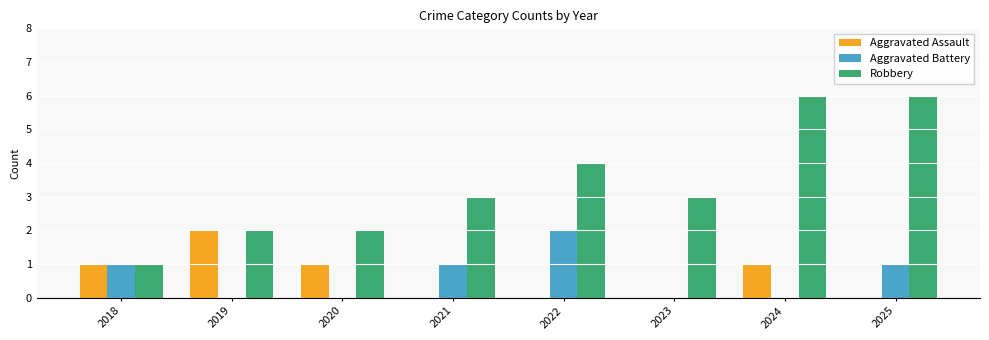

What are all the series names shown in the legend?

Aggravated Assault, Aggravated Battery, Robbery